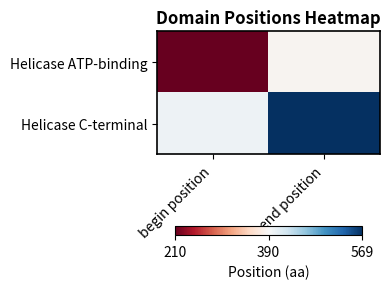

What is the total value across all series at begin position?

-0.9